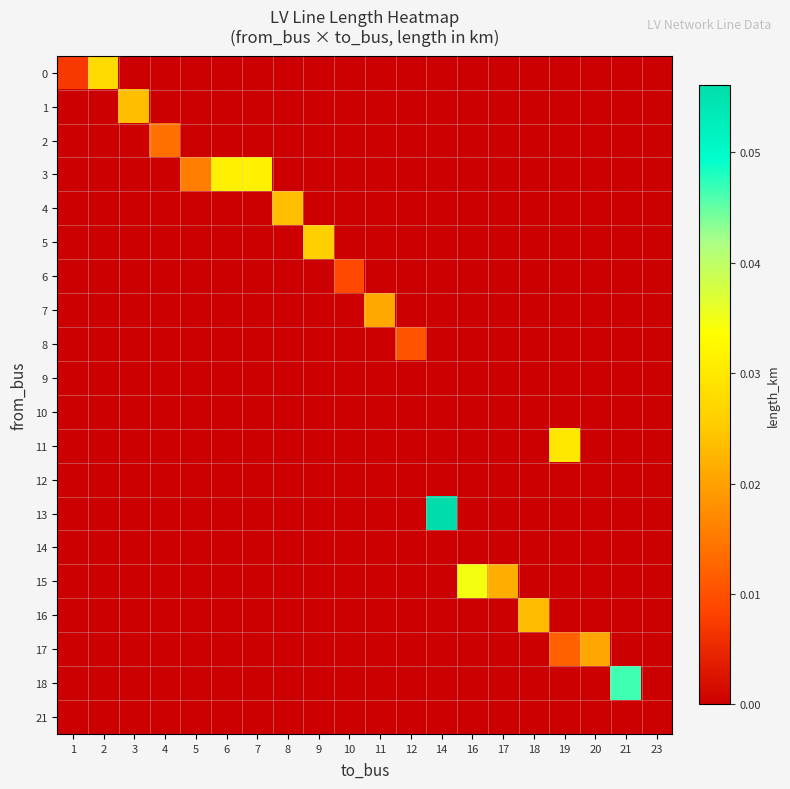

Reading left to right, transcribe all the data shown in this chart.

0: 1=0.0	2=0.0	3=0.0	4=0.0	5=0.0	6=0.0	7=0.0	8=0.0	9=0.0	10=0.0	11=0.0	12=0.0	14=0.0	16=0.0	17=0.0	18=0.0	19=0.0	20=0.0	21=0.0	23=0.0
1: 1=0.0	2=0.0	3=0.0	4=0.0	5=0.0	6=0.0	7=0.0	8=0.0	9=0.0	10=0.0	11=0.0	12=0.0	14=0.0	16=0.0	17=0.0	18=0.0	19=0.0	20=0.0	21=0.0	23=0.0
2: 1=0.0	2=0.0	3=0.0	4=0.0	5=0.0	6=0.0	7=0.0	8=0.0	9=0.0	10=0.0	11=0.0	12=0.0	14=0.0	16=0.0	17=0.0	18=0.0	19=0.0	20=0.0	21=0.0	23=0.0
3: 1=0.0	2=0.0	3=0.0	4=0.0	5=0.0	6=0.0	7=0.0	8=0.0	9=0.0	10=0.0	11=0.0	12=0.0	14=0.0	16=0.0	17=0.0	18=0.0	19=0.0	20=0.0	21=0.0	23=0.0
4: 1=0.0	2=0.0	3=0.0	4=0.0	5=0.0	6=0.0	7=0.0	8=0.0	9=0.0	10=0.0	11=0.0	12=0.0	14=0.0	16=0.0	17=0.0	18=0.0	19=0.0	20=0.0	21=0.0	23=0.0
5: 1=0.0	2=0.0	3=0.0	4=0.0	5=0.0	6=0.0	7=0.0	8=0.0	9=0.0	10=0.0	11=0.0	12=0.0	14=0.0	16=0.0	17=0.0	18=0.0	19=0.0	20=0.0	21=0.0	23=0.0
6: 1=0.0	2=0.0	3=0.0	4=0.0	5=0.0	6=0.0	7=0.0	8=0.0	9=0.0	10=0.0	11=0.0	12=0.0	14=0.0	16=0.0	17=0.0	18=0.0	19=0.0	20=0.0	21=0.0	23=0.0
7: 1=0.0	2=0.0	3=0.0	4=0.0	5=0.0	6=0.0	7=0.0	8=0.0	9=0.0	10=0.0	11=0.0	12=0.0	14=0.0	16=0.0	17=0.0	18=0.0	19=0.0	20=0.0	21=0.0	23=0.0
8: 1=0.0	2=0.0	3=0.0	4=0.0	5=0.0	6=0.0	7=0.0	8=0.0	9=0.0	10=0.0	11=0.0	12=0.0	14=0.0	16=0.0	17=0.0	18=0.0	19=0.0	20=0.0	21=0.0	23=0.0
9: 1=0.0	2=0.0	3=0.0	4=0.0	5=0.0	6=0.0	7=0.0	8=0.0	9=0.0	10=0.0	11=0.0	12=0.0	14=0.0	16=0.0	17=0.0	18=0.0	19=0.0	20=0.0	21=0.0	23=0.0
10: 1=0.0	2=0.0	3=0.0	4=0.0	5=0.0	6=0.0	7=0.0	8=0.0	9=0.0	10=0.0	11=0.0	12=0.0	14=0.0	16=0.0	17=0.0	18=0.0	19=0.0	20=0.0	21=0.0	23=0.0
11: 1=0.0	2=0.0	3=0.0	4=0.0	5=0.0	6=0.0	7=0.0	8=0.0	9=0.0	10=0.0	11=0.0	12=0.0	14=0.0	16=0.0	17=0.0	18=0.0	19=0.0	20=0.0	21=0.0	23=0.0
12: 1=0.0	2=0.0	3=0.0	4=0.0	5=0.0	6=0.0	7=0.0	8=0.0	9=0.0	10=0.0	11=0.0	12=0.0	14=0.0	16=0.0	17=0.0	18=0.0	19=0.0	20=0.0	21=0.0	23=0.0
13: 1=0.0	2=0.0	3=0.0	4=0.0	5=0.0	6=0.0	7=0.0	8=0.0	9=0.0	10=0.0	11=0.0	12=0.0	14=0.1	16=0.0	17=0.0	18=0.0	19=0.0	20=0.0	21=0.0	23=0.0
14: 1=0.0	2=0.0	3=0.0	4=0.0	5=0.0	6=0.0	7=0.0	8=0.0	9=0.0	10=0.0	11=0.0	12=0.0	14=0.0	16=0.0	17=0.0	18=0.0	19=0.0	20=0.0	21=0.0	23=0.0
15: 1=0.0	2=0.0	3=0.0	4=0.0	5=0.0	6=0.0	7=0.0	8=0.0	9=0.0	10=0.0	11=0.0	12=0.0	14=0.0	16=0.0	17=0.0	18=0.0	19=0.0	20=0.0	21=0.0	23=0.0
16: 1=0.0	2=0.0	3=0.0	4=0.0	5=0.0	6=0.0	7=0.0	8=0.0	9=0.0	10=0.0	11=0.0	12=0.0	14=0.0	16=0.0	17=0.0	18=0.0	19=0.0	20=0.0	21=0.0	23=0.0
17: 1=0.0	2=0.0	3=0.0	4=0.0	5=0.0	6=0.0	7=0.0	8=0.0	9=0.0	10=0.0	11=0.0	12=0.0	14=0.0	16=0.0	17=0.0	18=0.0	19=0.0	20=0.0	21=0.0	23=0.0
18: 1=0.0	2=0.0	3=0.0	4=0.0	5=0.0	6=0.0	7=0.0	8=0.0	9=0.0	10=0.0	11=0.0	12=0.0	14=0.0	16=0.0	17=0.0	18=0.0	19=0.0	20=0.0	21=0.0	23=0.0
21: 1=0.0	2=0.0	3=0.0	4=0.0	5=0.0	6=0.0	7=0.0	8=0.0	9=0.0	10=0.0	11=0.0	12=0.0	14=0.0	16=0.0	17=0.0	18=0.0	19=0.0	20=0.0	21=0.0	23=0.0